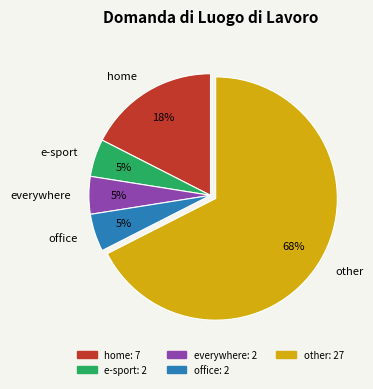

What is the ratio of the value at home to the value at other?

0.3